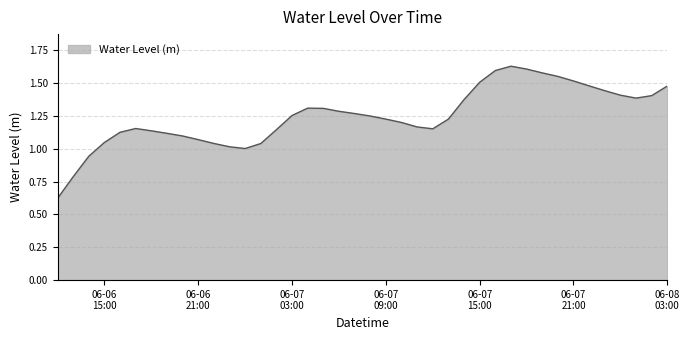

At which label is the value closest to 1?

2023-06-07 00:00:00